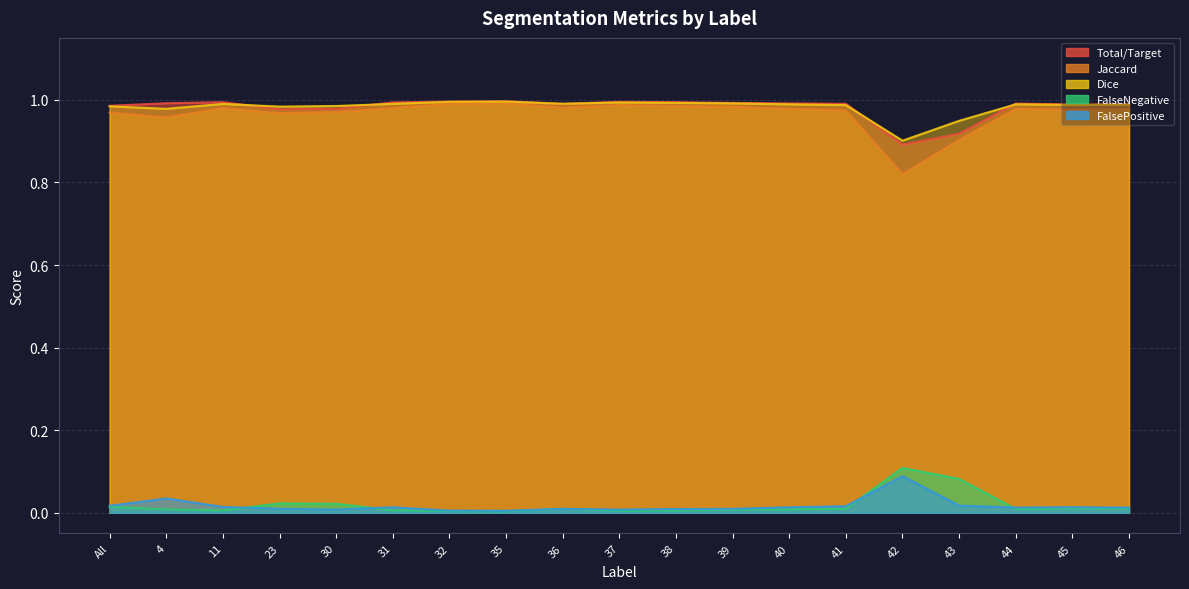

What are all the series names shown in the legend?

Total/Target, Jaccard, Dice, FalseNegative, FalsePositive